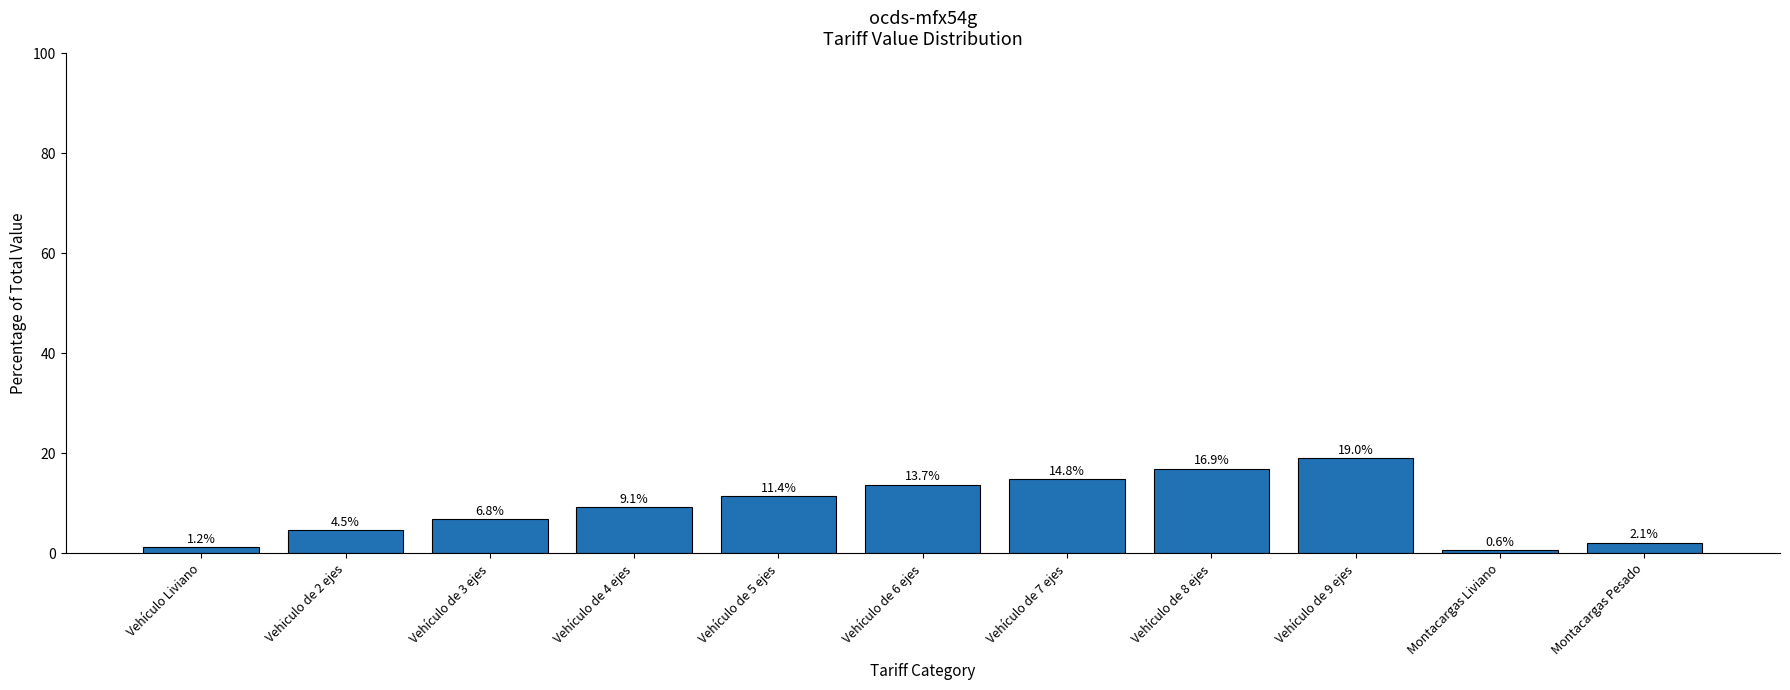

What is the sum of all values?

100.0